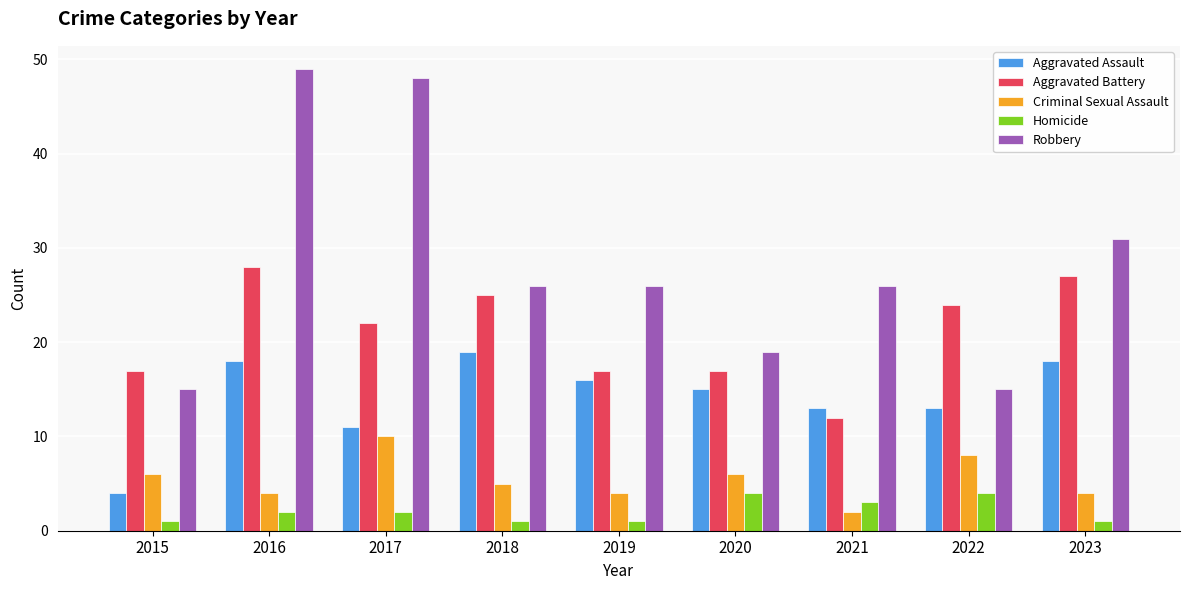

Reading left to right, list all the values displayed in this chart.

Aggravated Assault: 4	18	11	19	16	15	13	13	18
Aggravated Battery: 17	28	22	25	17	17	12	24	27
Criminal Sexual Assault: 6	4	10	5	4	6	2	8	4
Homicide: 1	2	2	1	1	4	3	4	1
Robbery: 15	49	48	26	26	19	26	15	31